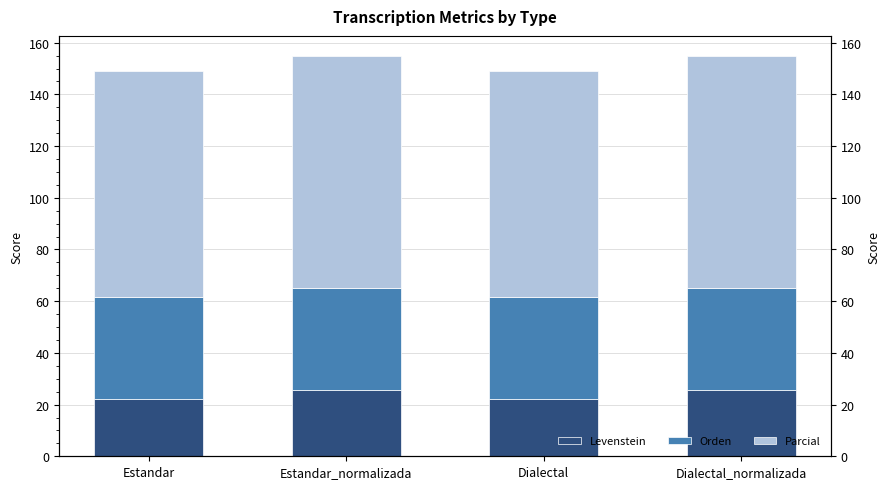

Which series changed the most between Estandar_normalizada and Dialectal_normalizada?

Levenstein